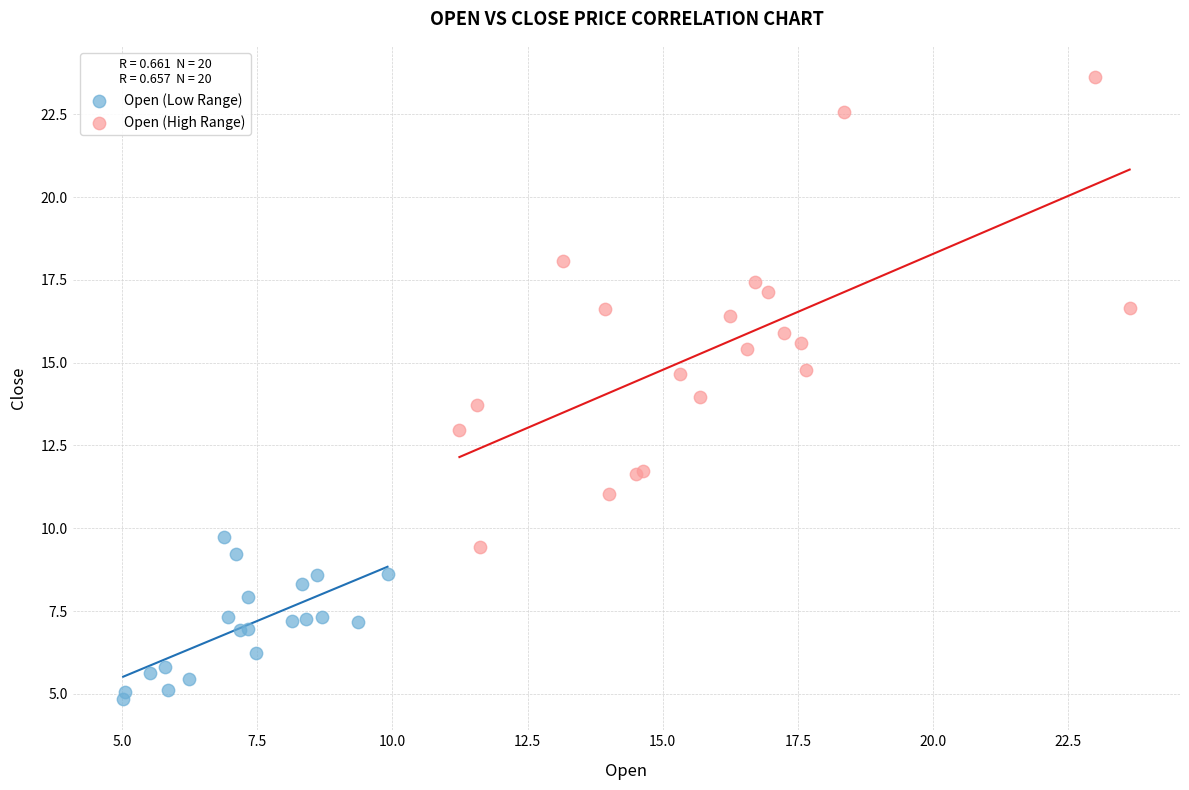

Which series reaches the minimum Y coordinate?

Open (Low Range)